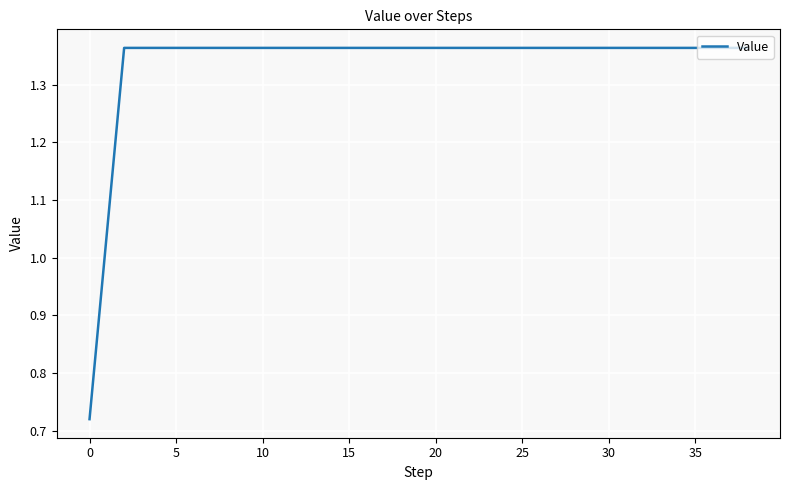

What is the difference between the maximum and minimum values?

0.6